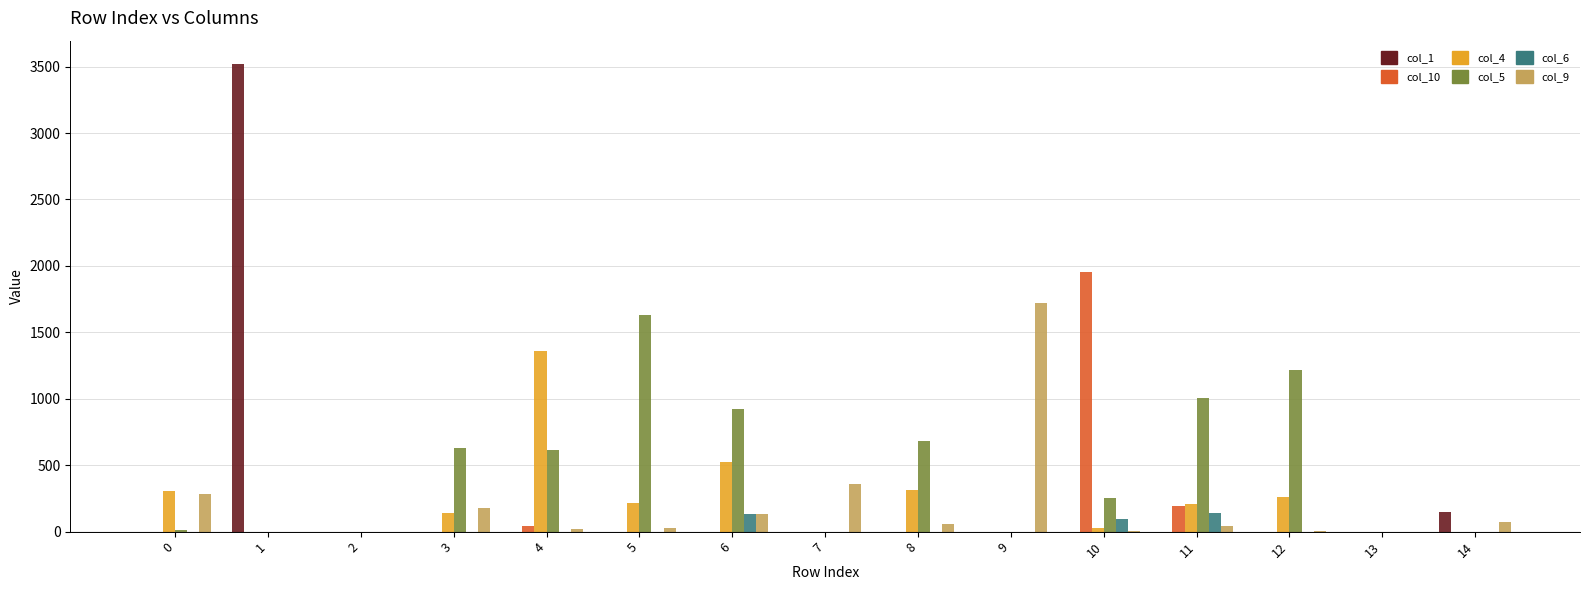

Between 7 and 13, which series saw the biggest shift?

col_9